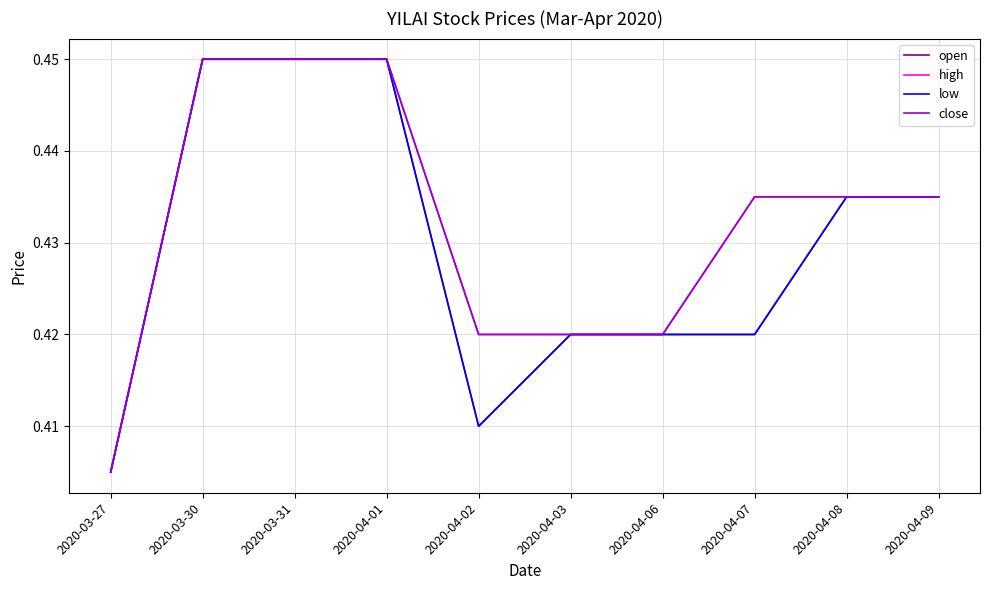

The open series shows 0.4 at 2020-04-02. True or false?

True